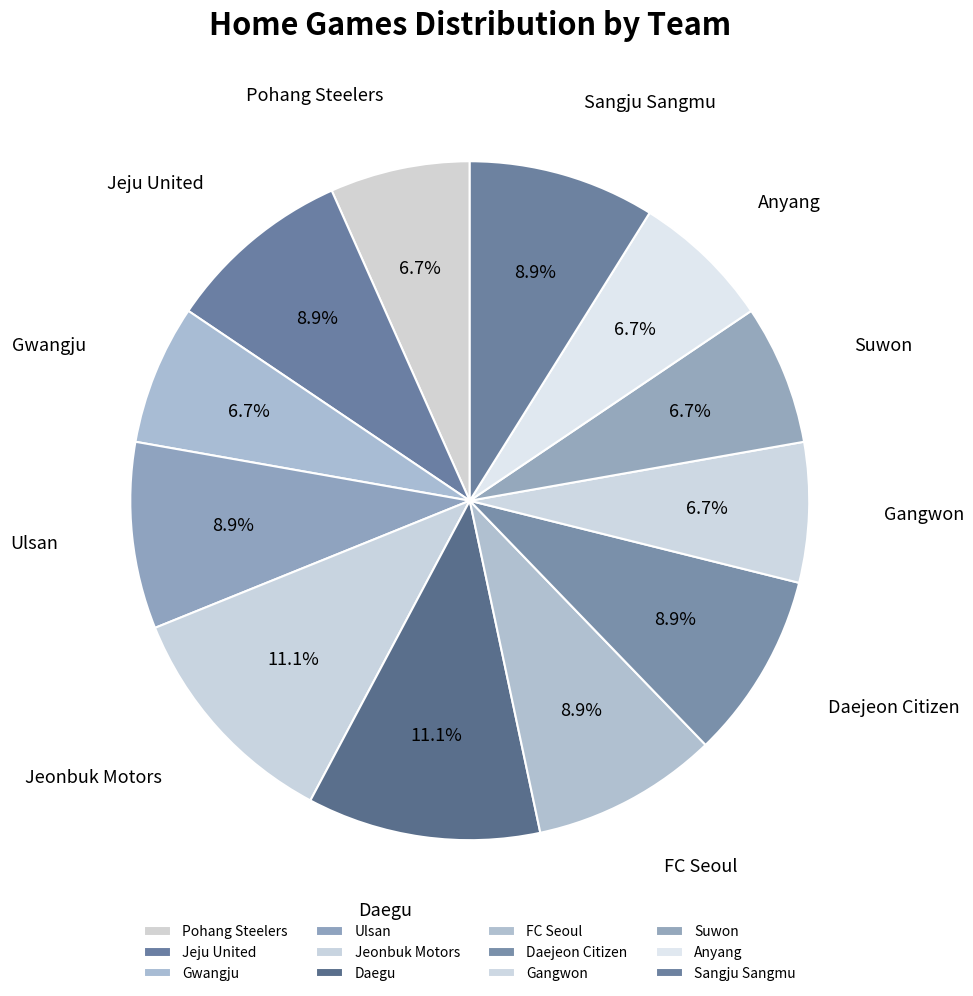

Which category has the smallest portion of the pie?

Pohang Steelers